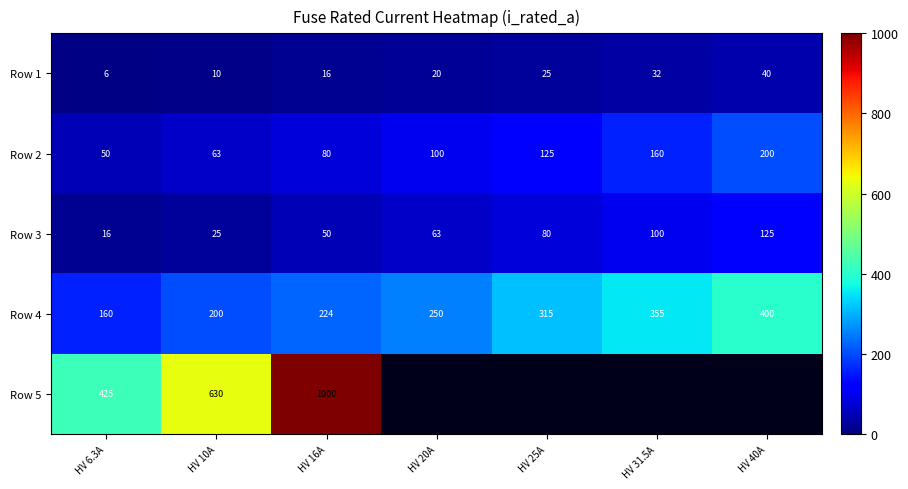

At how many categories does at least one series exceed 204?

7